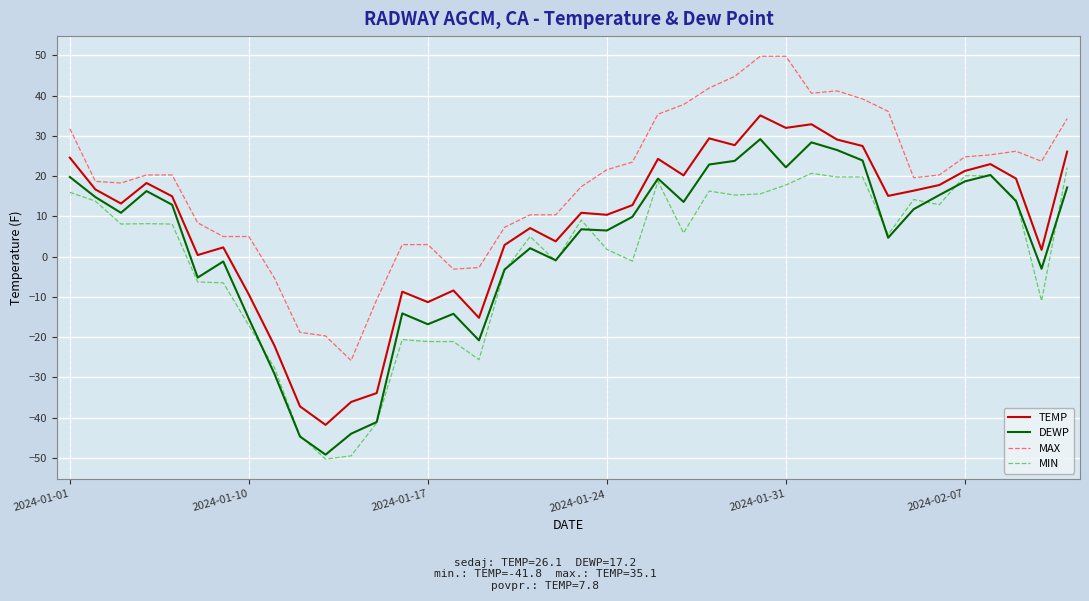

Which series has the largest total across all categories?

MAX